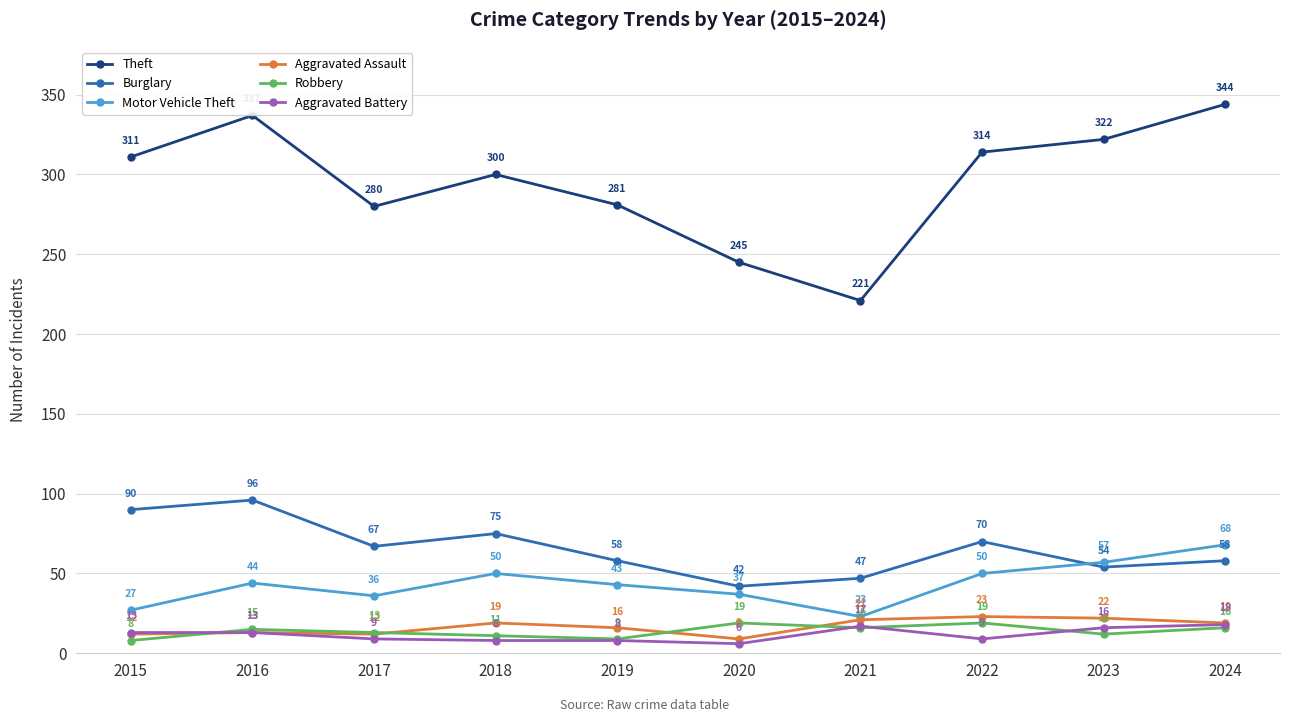

How many lines are shown in the chart?

6